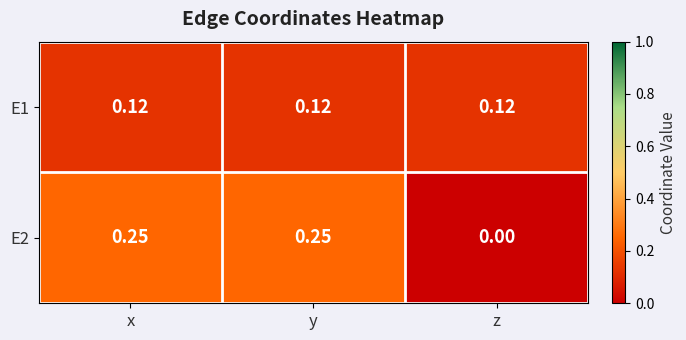

Is the value of E2 at x greater than the value of E1 at y?

Yes